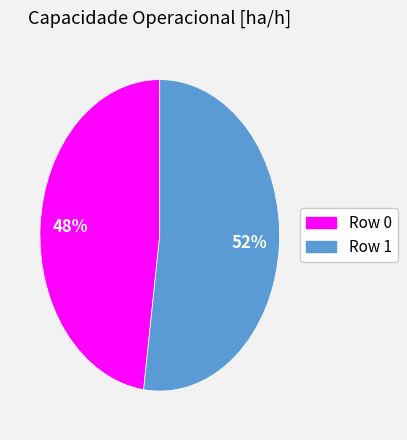

Is there any slice that represents more than half of the pie?

Yes